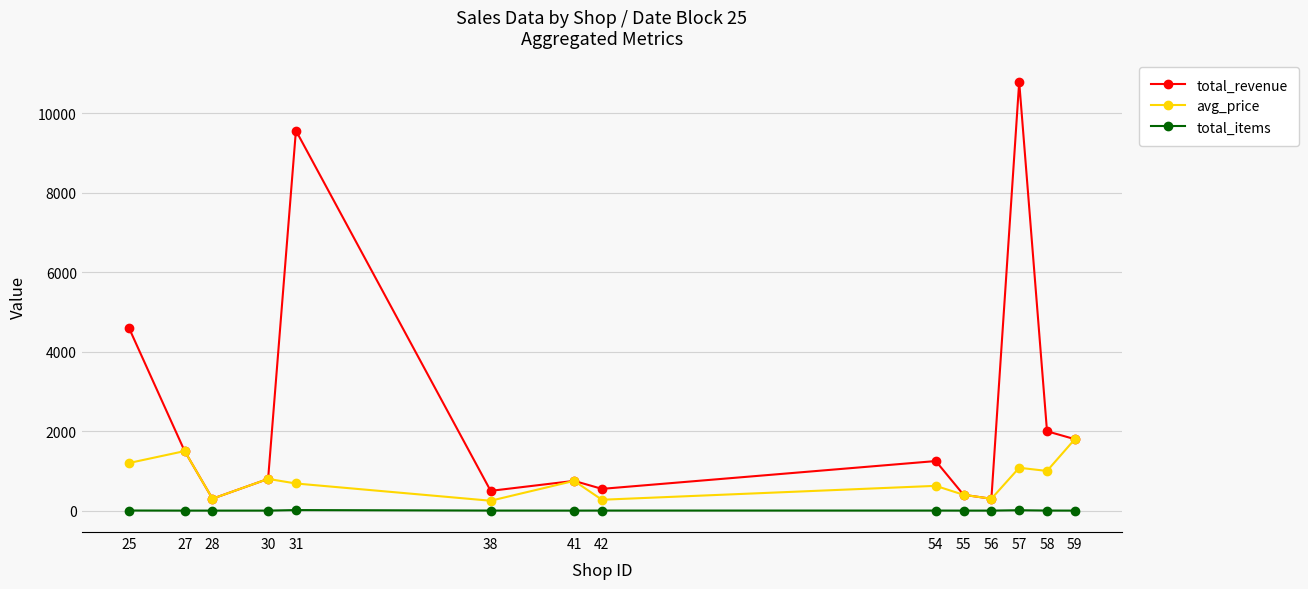

What are all the series names shown in the legend?

total_revenue, avg_price, total_items